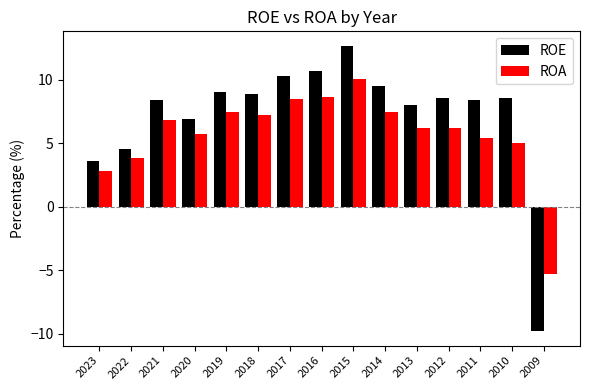

Is the value of ROA at 2014 greater than the value of ROE at 2023?

Yes